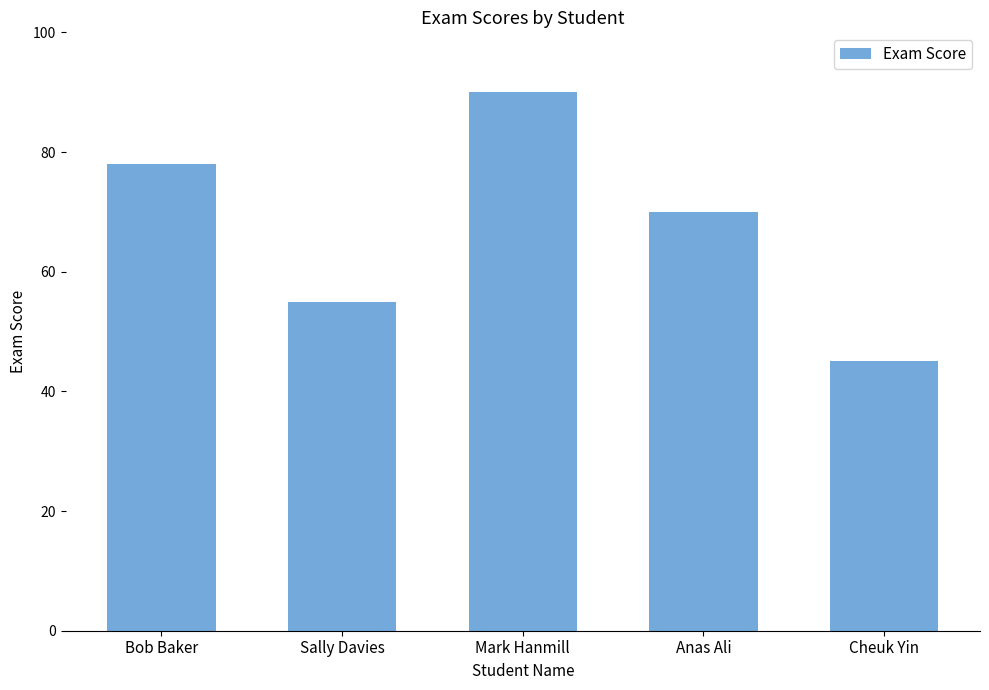

Are the bars horizontal?

No